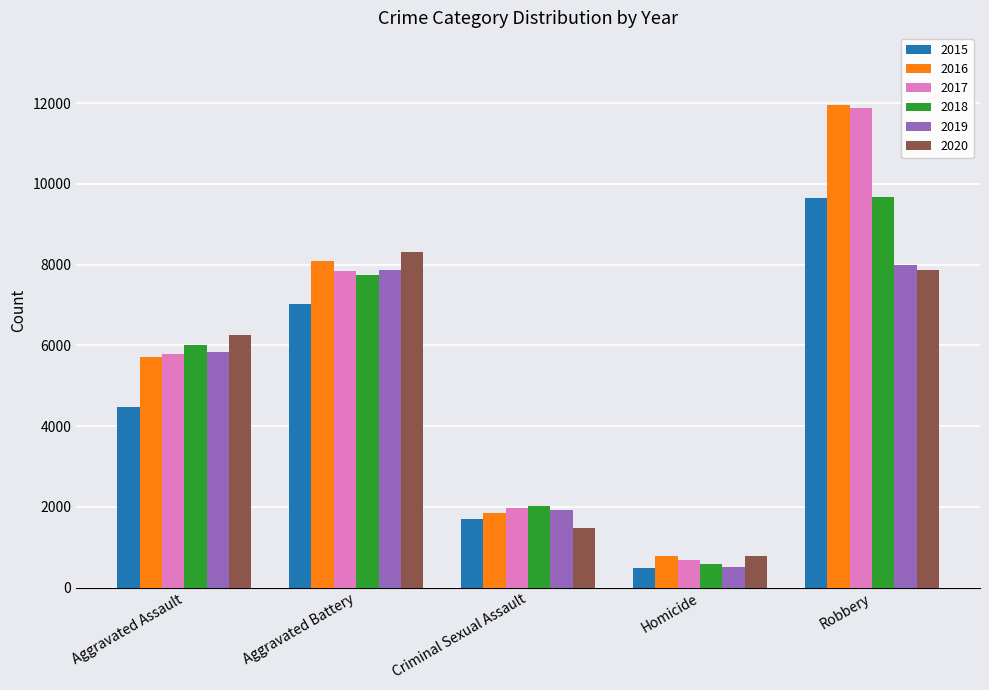

The 2019 series shows 8814 at Aggravated Assault. True or false?

False